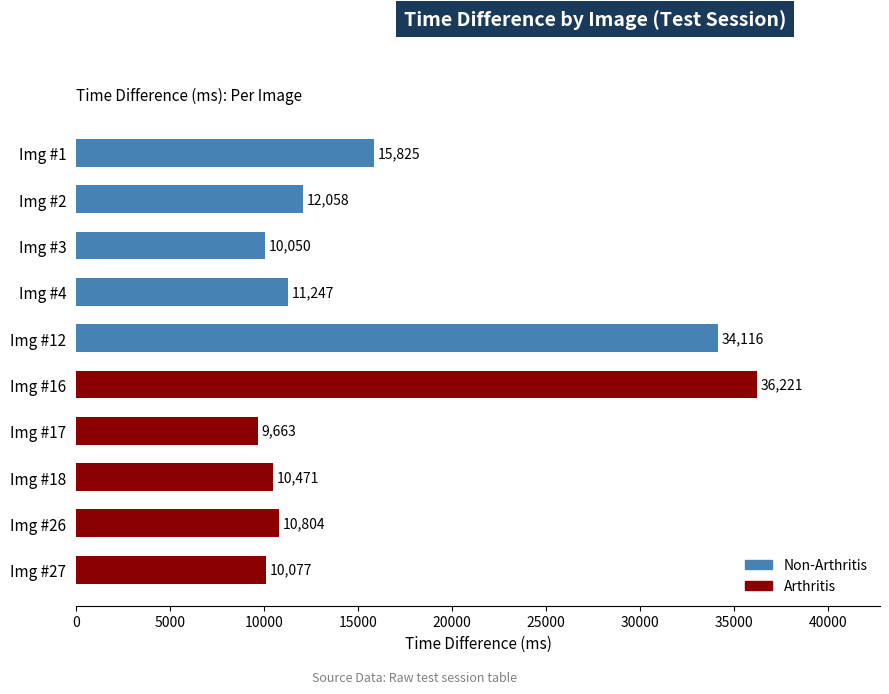

What is the difference between the maximum and minimum values?

26558